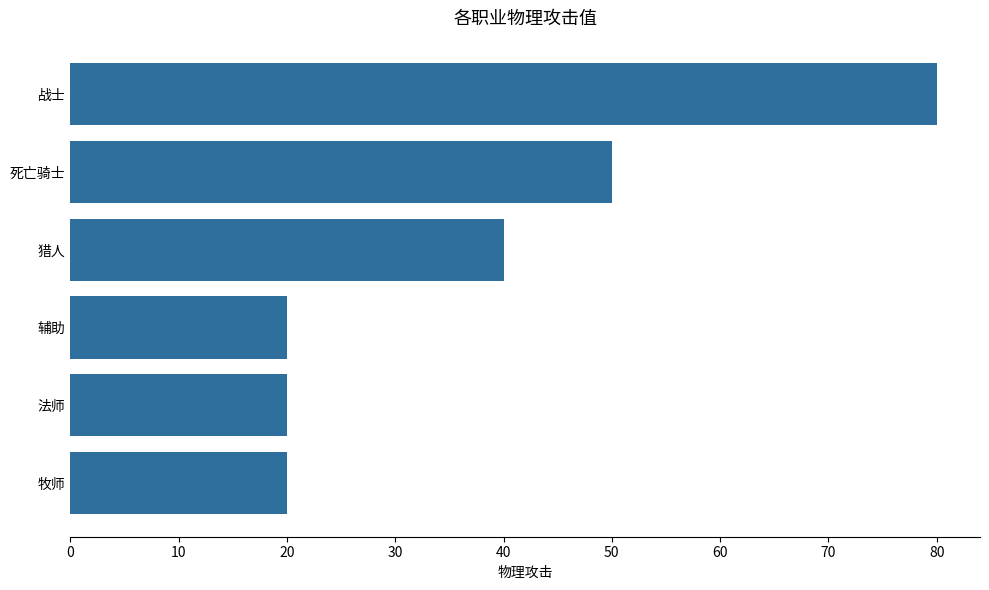

True or false: the data shows 9 at 猎人.

False